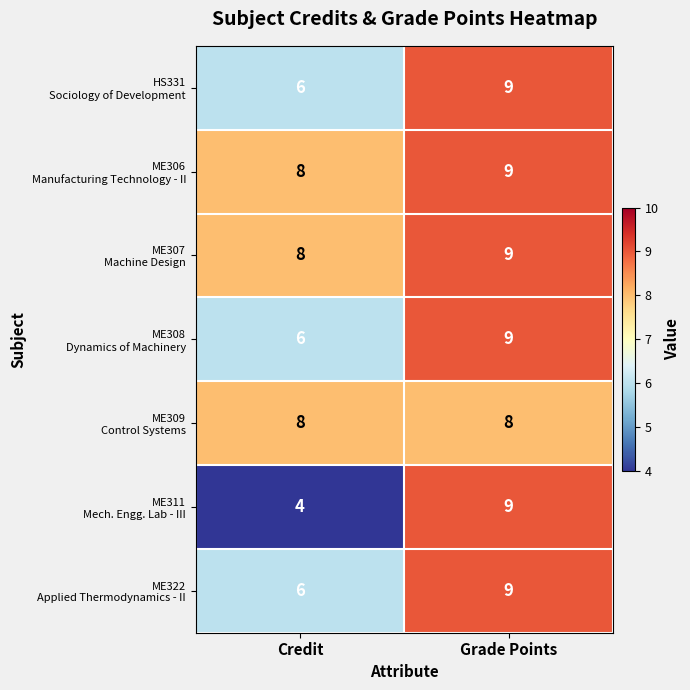

What is the difference between the highest and lowest values at Credit?

4